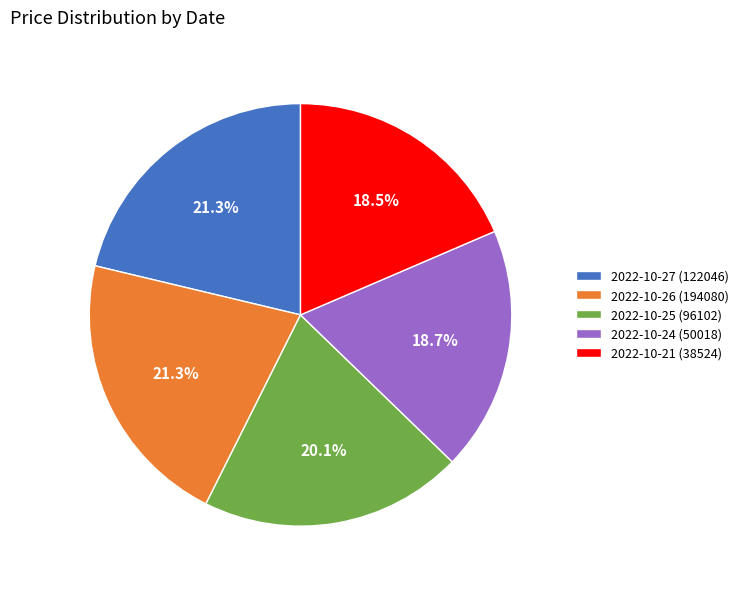

Is there a majority slice in this chart?

No